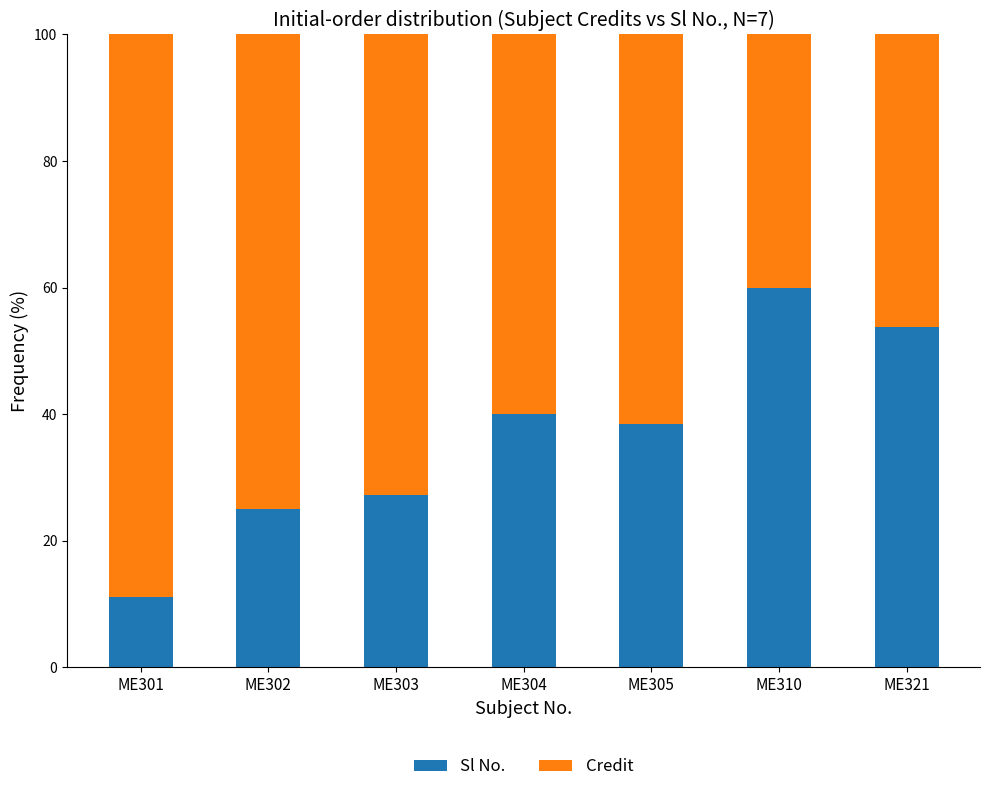

Which category has the highest value in the Sl No. series?

ME310